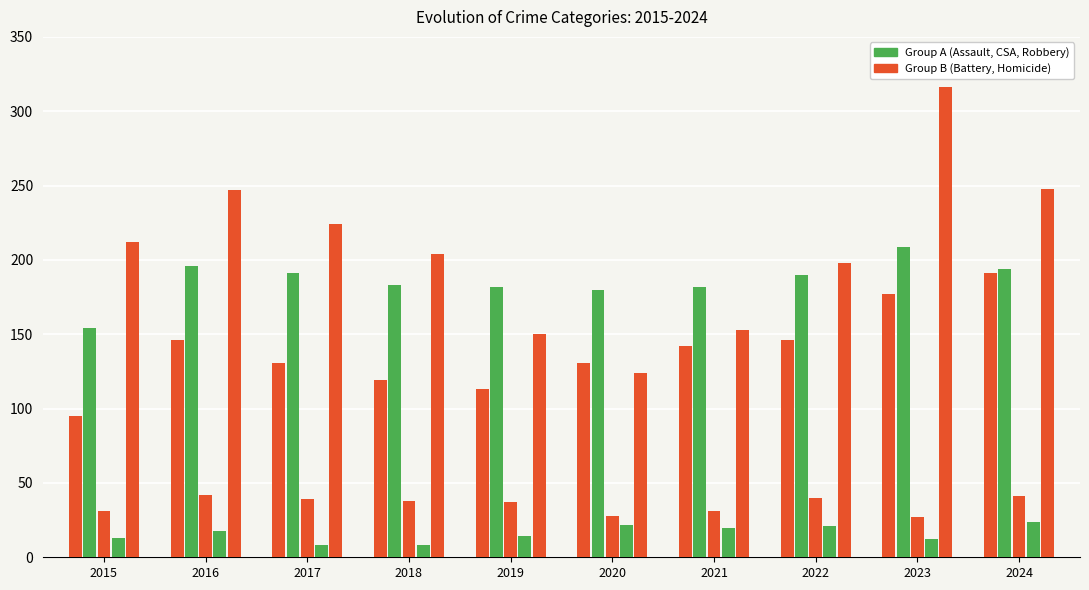

Is it true that Aggravated Assault equals 95 at 2015?

True